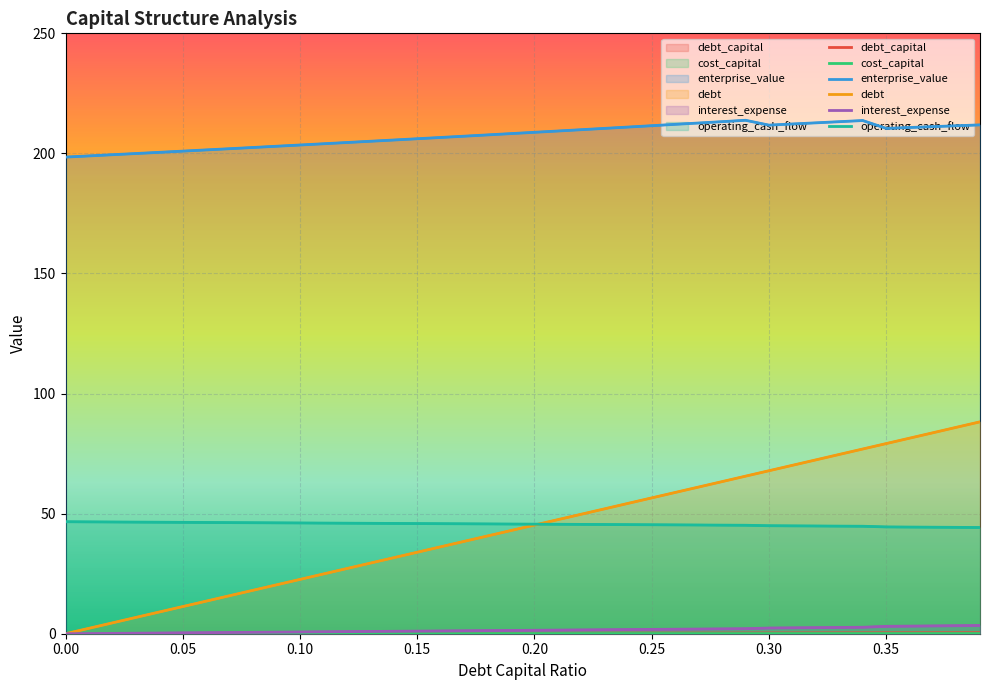

What is the approximate value of debt at 0.04?

9.1